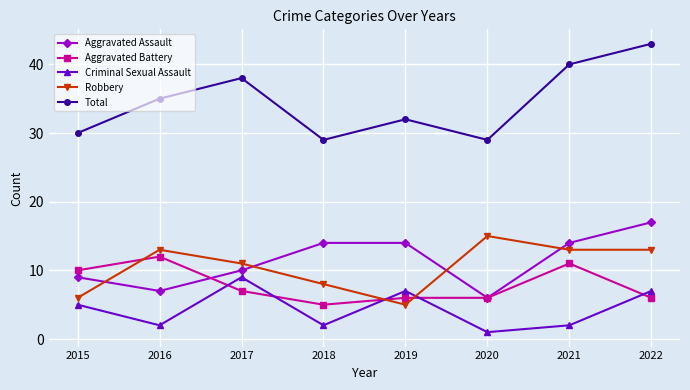

Reading left to right, extract all data points from this chart.

Aggravated Assault: 9	7	10	14	14	6	14	17
Aggravated Battery: 10	12	7	5	6	6	11	6
Criminal Sexual Assault: 5	2	9	2	7	1	2	7
Robbery: 6	13	11	8	5	15	13	13
Total: 30	35	38	29	32	29	40	43